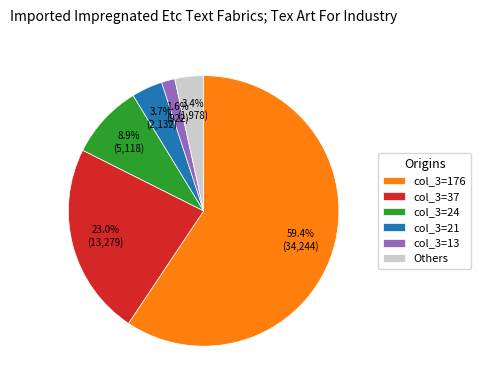

Which has a higher value, col_3=24 or col_3=37?

col_3=37